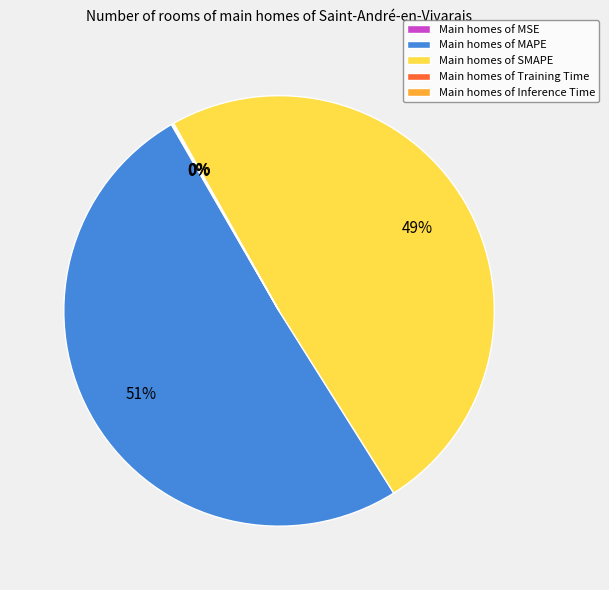

To the nearest percent, what is the difference between the largest and smallest slice percentages?

51%